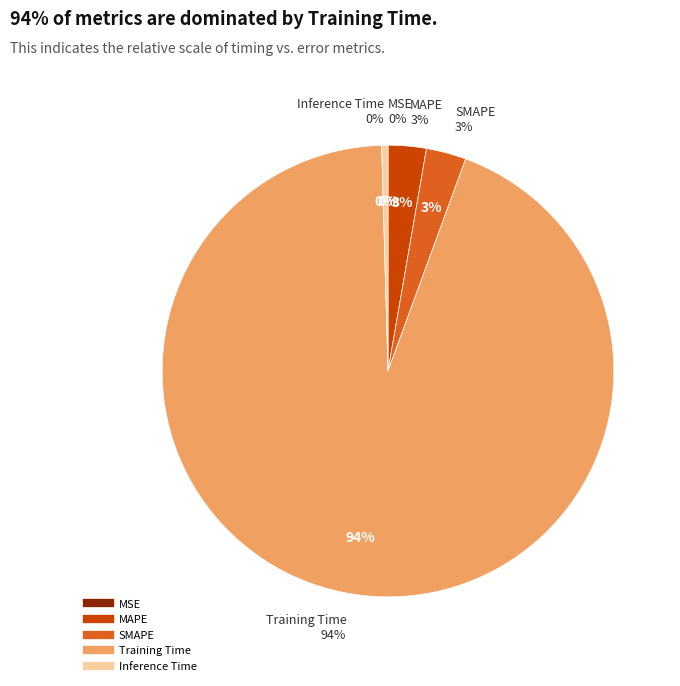

How many segments does this pie chart have?

5